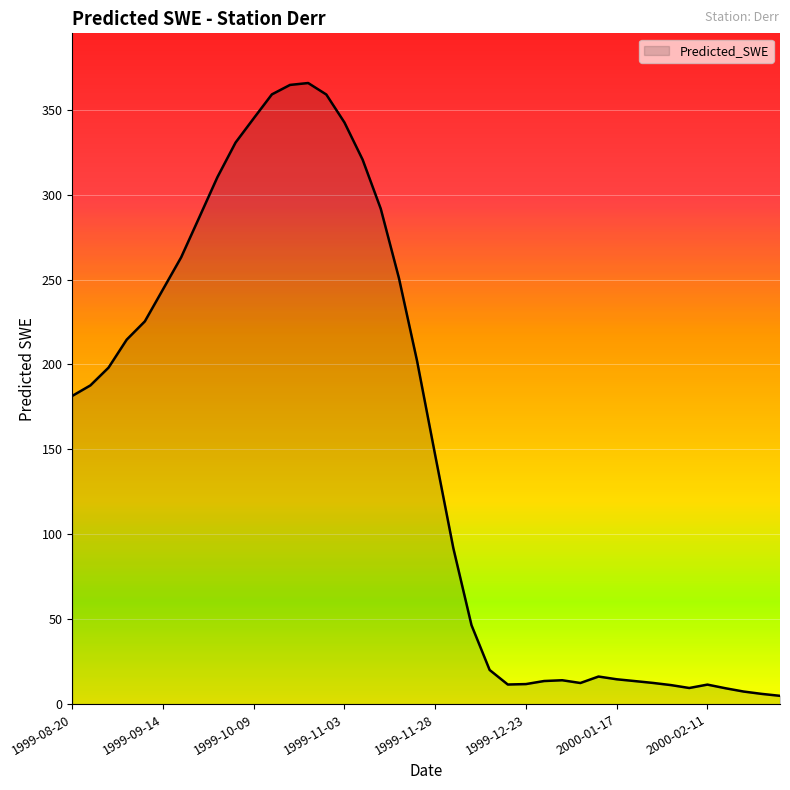

Reading left to right, transcribe all the data shown in this chart.

1999-08-20=181.5	1999-08-25=187.6	1999-08-30=198.1	1999-09-04=214.6	1999-09-09=225.3	1999-09-14=244.2	1999-09-19=263.0	1999-09-24=286.6	1999-09-29=310.3	1999-10-04=330.7	1999-10-09=344.9	1999-10-14=359.0	1999-10-19=364.6	1999-10-24=365.7	1999-10-29=358.9	1999-11-03=342.4	1999-11-08=320.6	1999-11-13=291.7	1999-11-18=250.9	1999-11-23=202.1	1999-11-28=146.5	1999-12-03=91.8	1999-12-08=46.5	1999-12-13=20.1	1999-12-18=11.5	1999-12-23=11.8	1999-12-28=13.6	2000-01-02=14.0	2000-01-07=12.4	2000-01-12=16.2	2000-01-17=14.6	2000-01-22=13.5	2000-01-27=12.5	2000-02-01=11.2	2000-02-06=9.5	2000-02-11=11.5	2000-02-16=9.3	2000-02-21=7.4	2000-02-26=6.0	2000-03-02=4.9